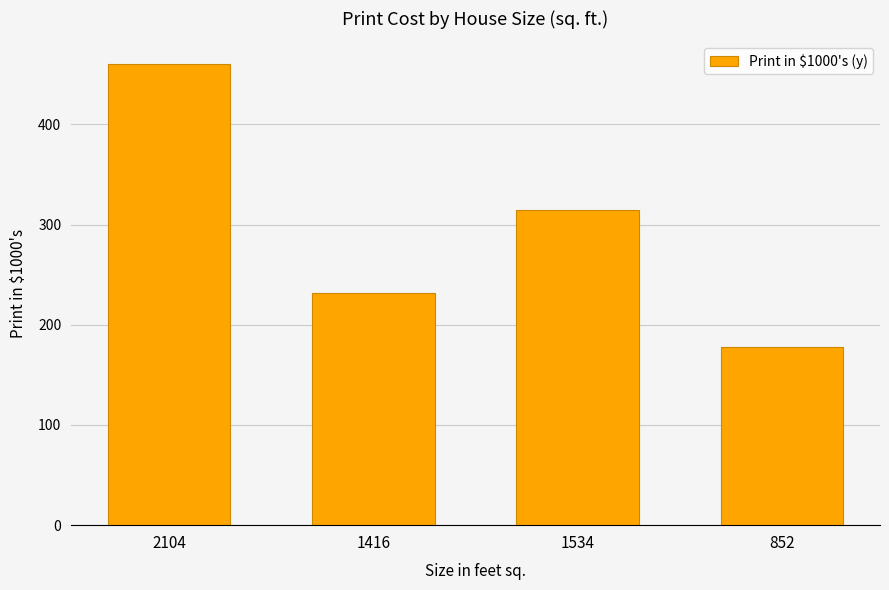

Reading right to left, what are all the values shown in this chart?

852=178	1534=315	1416=232	2104=460